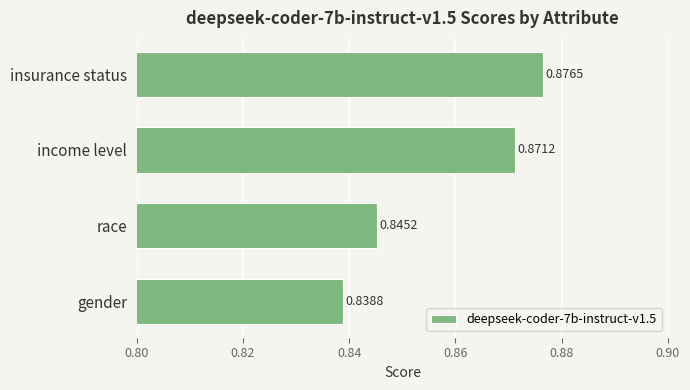

Where is the data nearest to the value 0?

gender